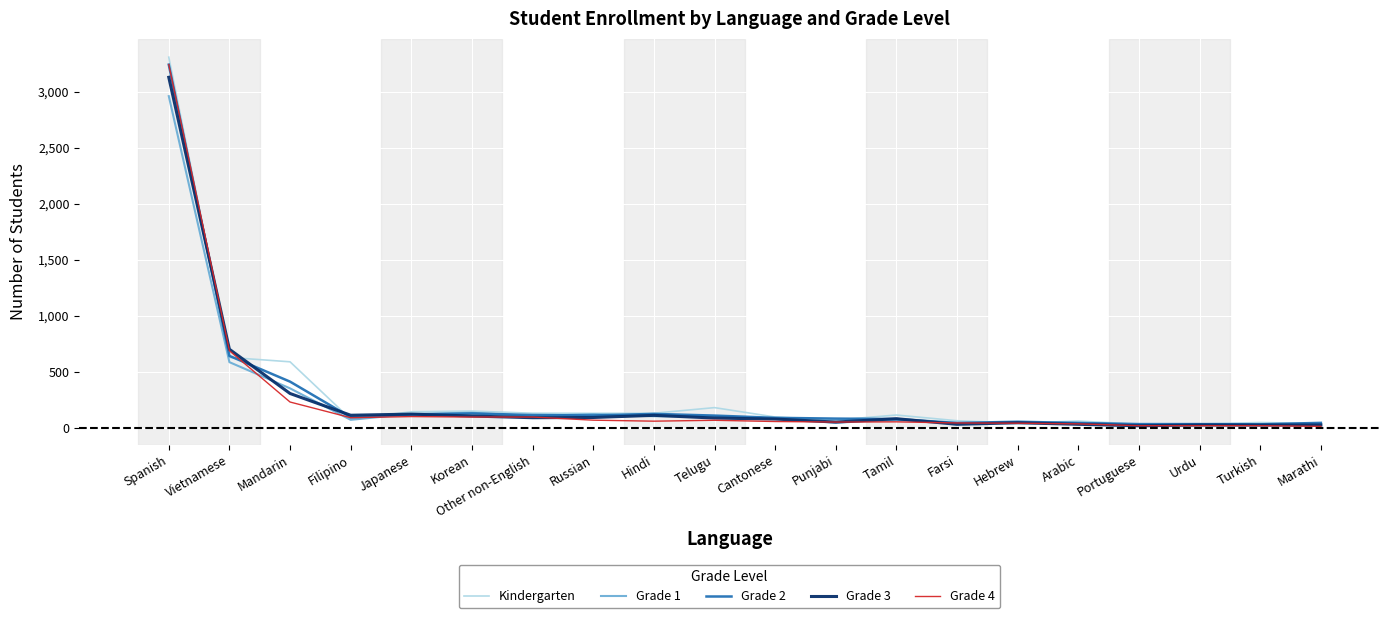

At which category does Kindergarten reach its first local valley?

Filipino